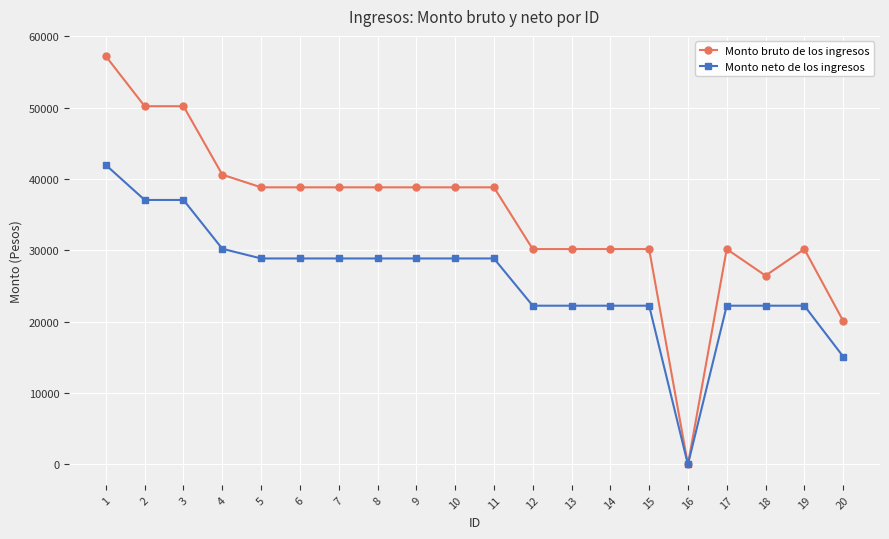

At 6, list the series in order from smallest to largest.

Monto neto de los ingresos, Monto bruto de los ingresos